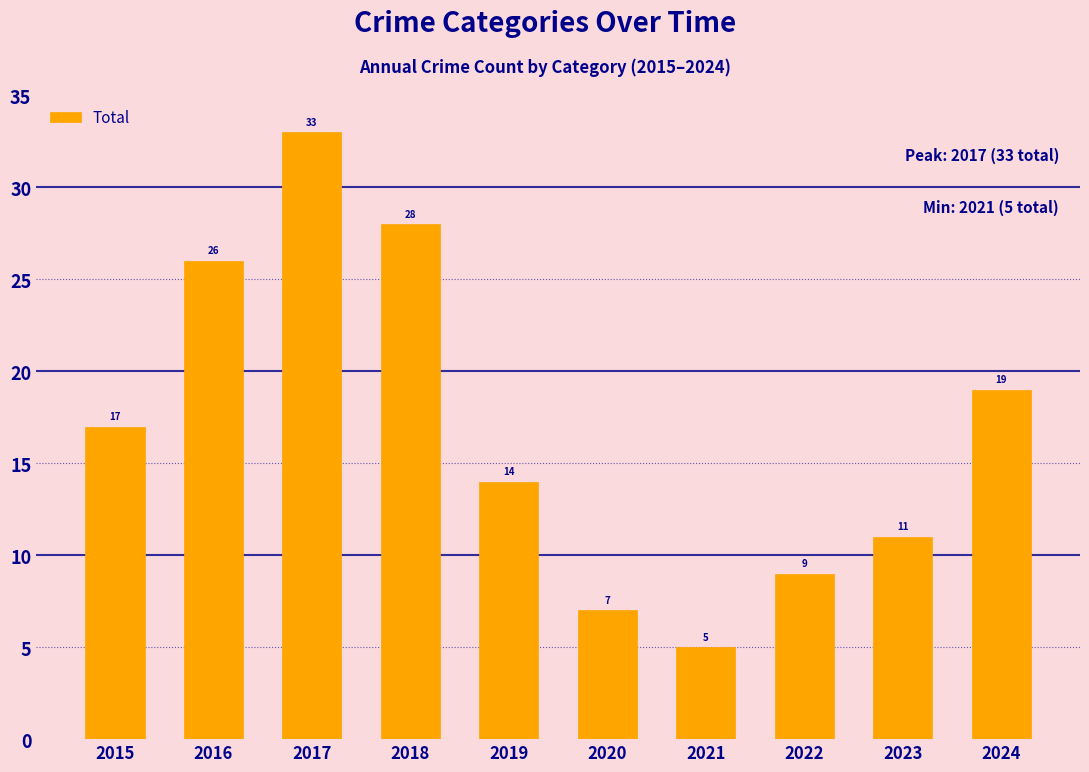

What is the change in value from 2021 to 2022?

+4